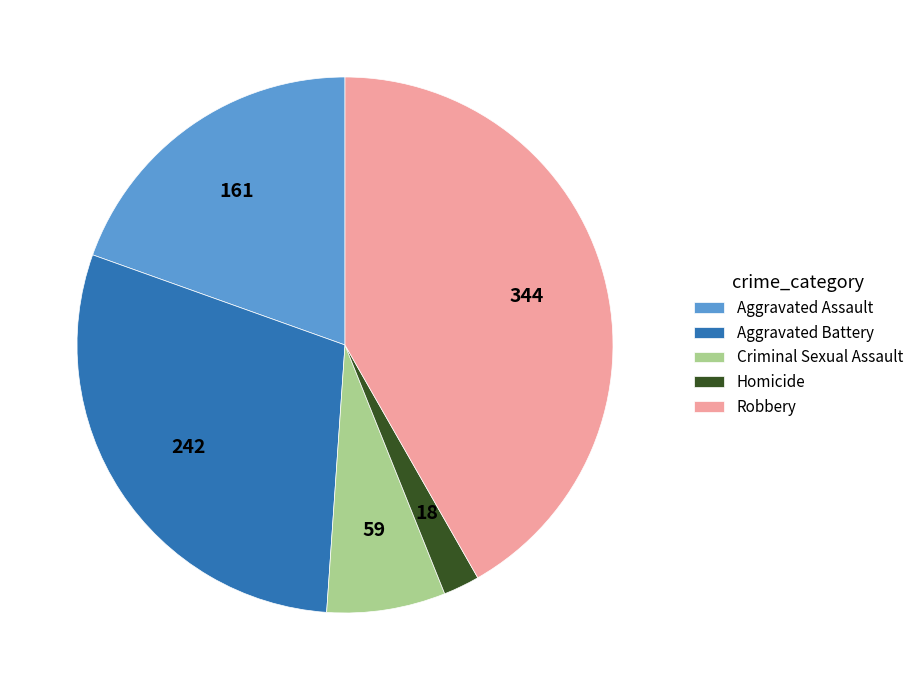

Count the number of slices in the pie.

5